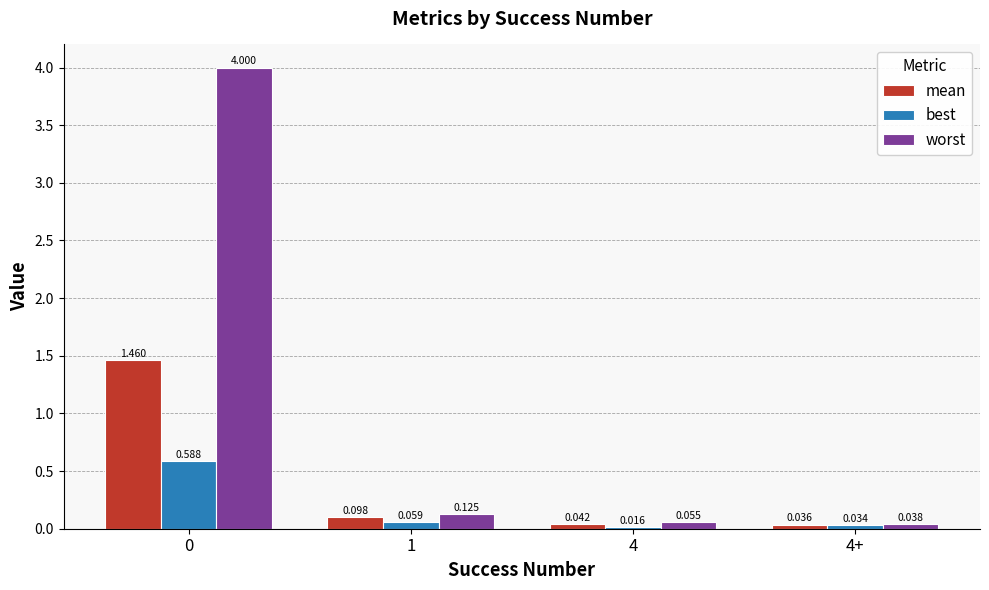

Is the value of best at 1 greater than the value of worst at 4+?

Yes